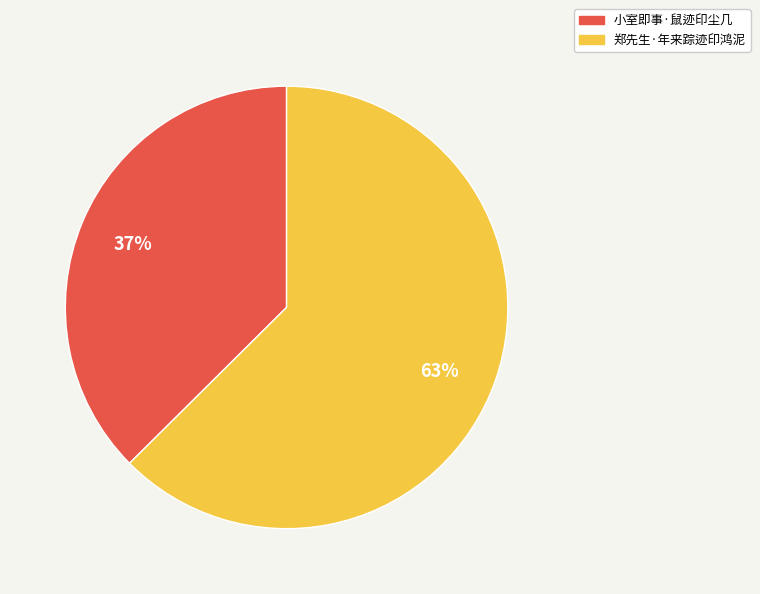

To the nearest percent, what is the average slice percentage?

50%